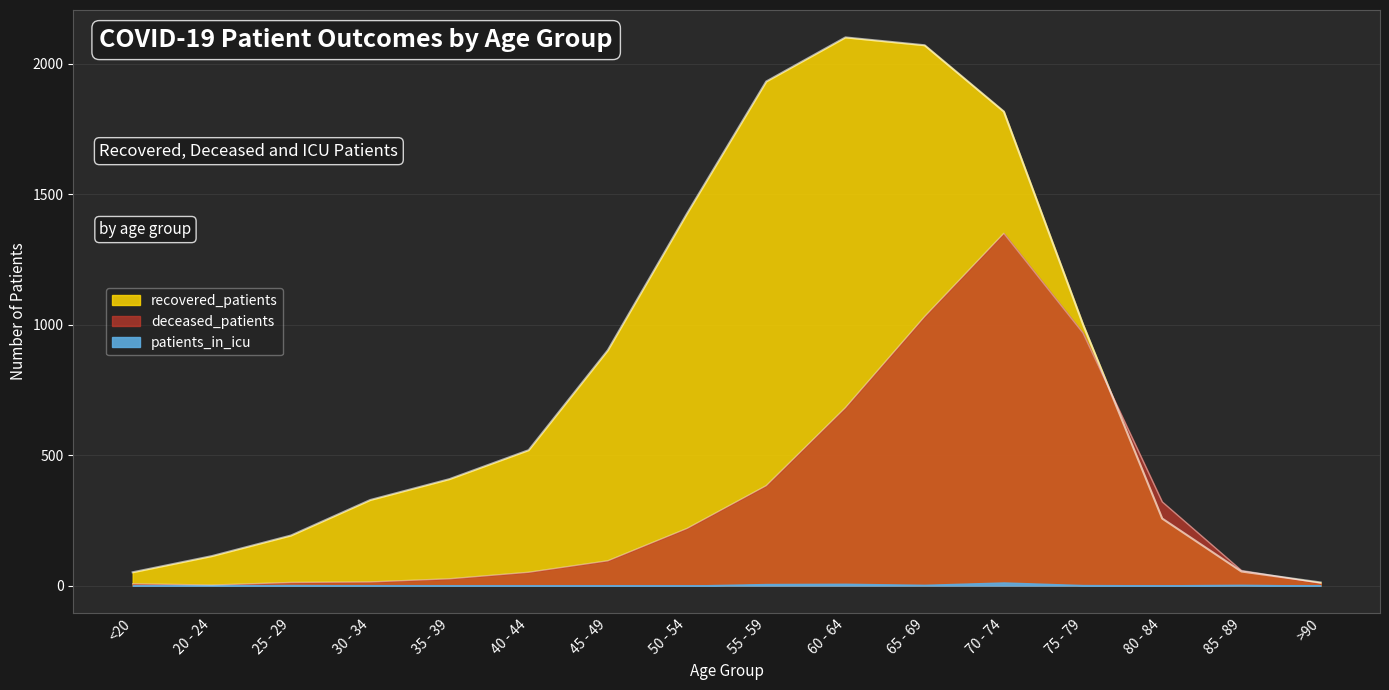

Between which two adjacent categories do deceased_patients and recovered_patients first intersect?

75 - 79 and 80 - 84